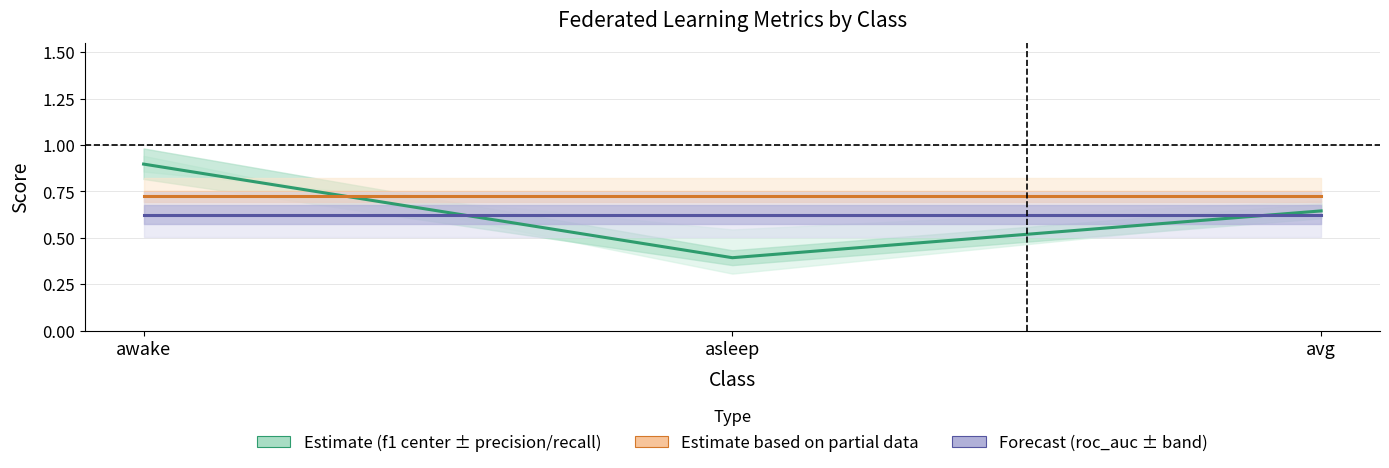

Rank the series at asleep from highest to lowest value.

Estimate based on partial data (accuracy/roc_auc mean), Forecast (roc_auc_score), Estimate (f1_score)